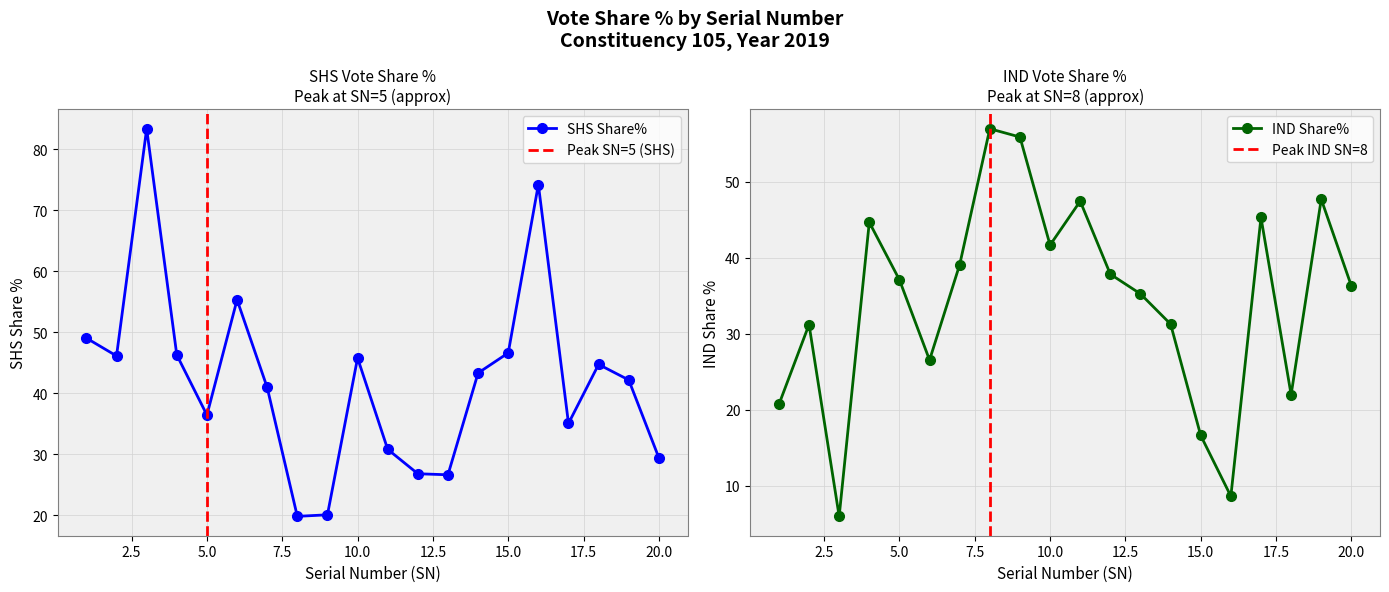

Count the number of data series in this chart.

2